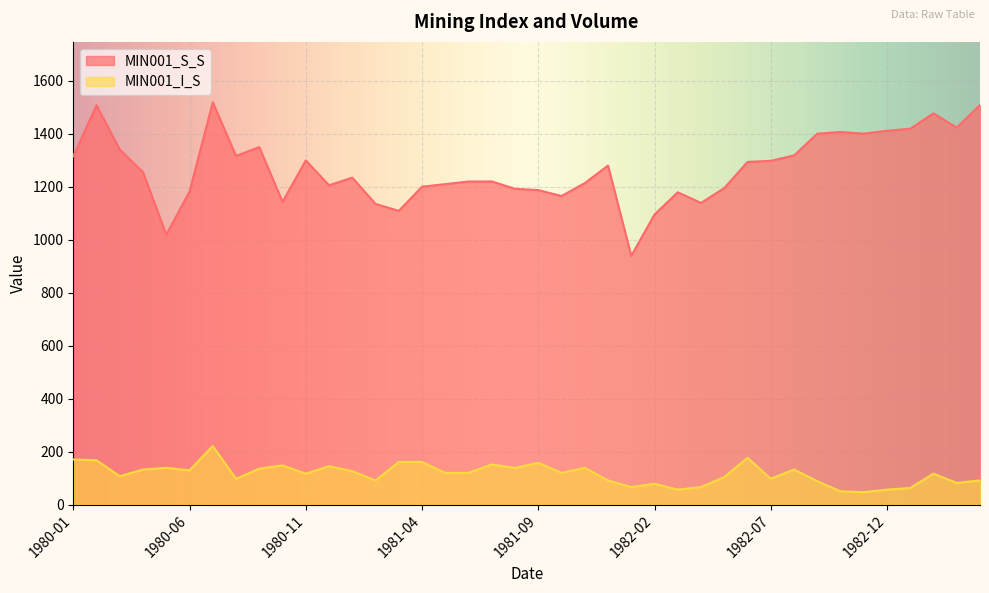

Reading left to right, list all the values displayed in this chart.

MIN001_S_S: 1315.2	1507.8	1340.6	1255.0	1019.3	1181.9	1519.2	1316.4	1349.8	1143.0	1299.6	1205.7	1234.5	1135.2	1109.1	1200.3	1210.0	1220.0	1220.2	1192.4	1187.5	1165.2	1213.8	1280.2	939.1	1095.4	1179.3	1139.0	1195.1	1293.8	1298.1	1318.3	1400.5	1406.8	1400.8	1411.5	1419.2	1477.1	1423.5	1508.9
MIN001_I_S: 170.4	167.2	107.1	132.4	138.7	129.2	221.0	97.6	135.6	148.2	116.6	145.0	126.1	91.3	160.9	160.9	119.7	119.7	151.4	138.7	157.7	119.7	138.7	91.3	65.9	78.6	56.4	65.9	103.9	176.7	97.6	132.4	88.1	50.1	47.0	56.4	62.8	116.6	81.8	91.3